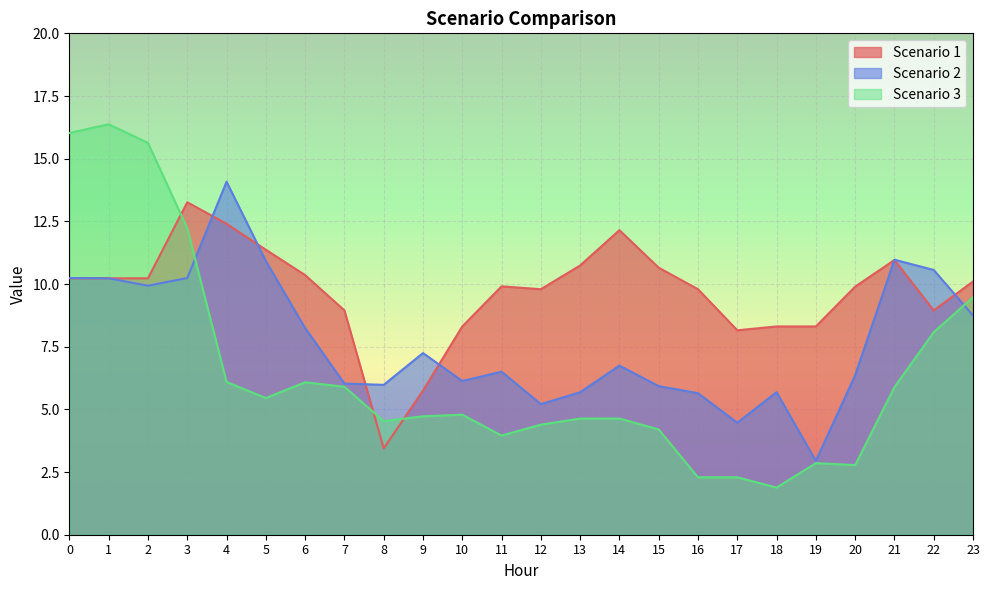

Reading right to left, transcribe all the data shown in this chart.

Scenario 1: 23=10.1	22=8.9	21=11.0	20=9.9	19=8.3	18=8.3	17=8.2	16=9.8	15=10.7	14=12.1	13=10.7	12=9.8	11=9.9	10=8.3	9=5.7	8=3.4	7=8.9	6=10.4	5=11.4	4=12.4	3=13.3	2=10.2	1=10.2	0=10.2
Scenario 2: 23=8.7	22=10.6	21=11.0	20=6.4	19=2.9	18=5.7	17=4.5	16=5.6	15=5.9	14=6.7	13=5.7	12=5.2	11=6.5	10=6.1	9=7.2	8=6.0	7=6.0	6=8.2	5=10.9	4=14.1	3=10.2	2=9.9	1=10.2	0=10.2
Scenario 3: 23=9.5	22=8.1	21=5.9	20=2.8	19=2.9	18=1.9	17=2.3	16=2.3	15=4.2	14=4.6	13=4.6	12=4.4	11=4.0	10=4.8	9=4.7	8=4.5	7=5.9	6=6.1	5=5.5	4=6.1	3=12.2	2=15.6	1=16.4	0=16.0